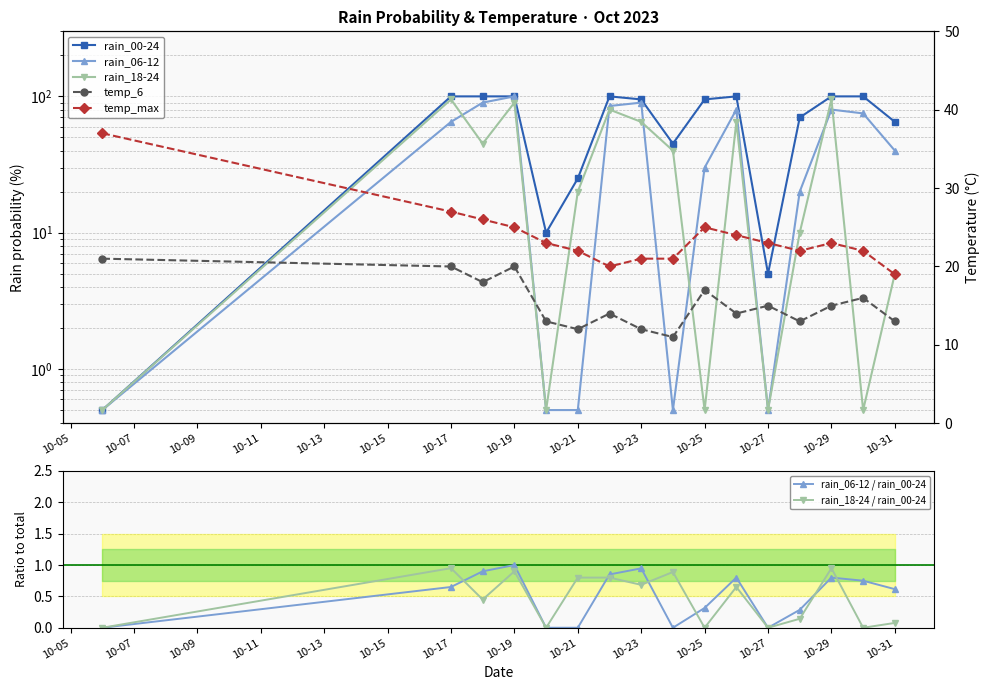

List the series in order of their overall mean, lowest first.

temp_6, temp_max, rain_18-24, rain_06-12, rain_00-24